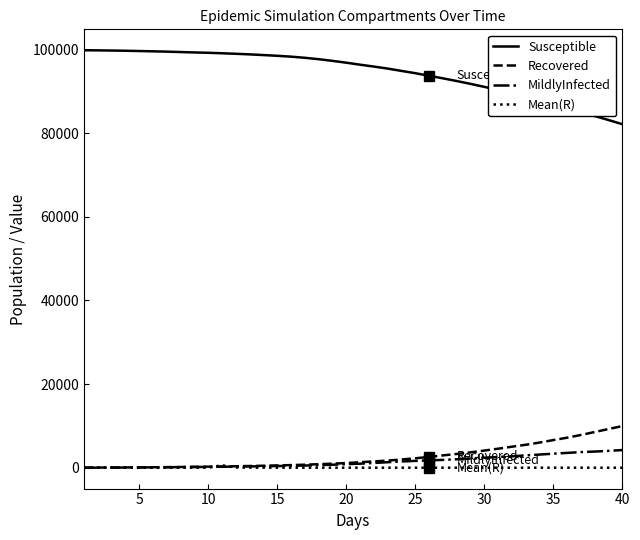

After their last crossing, which series has the higher values: MildlyInfected or Mean(R)?

MildlyInfected